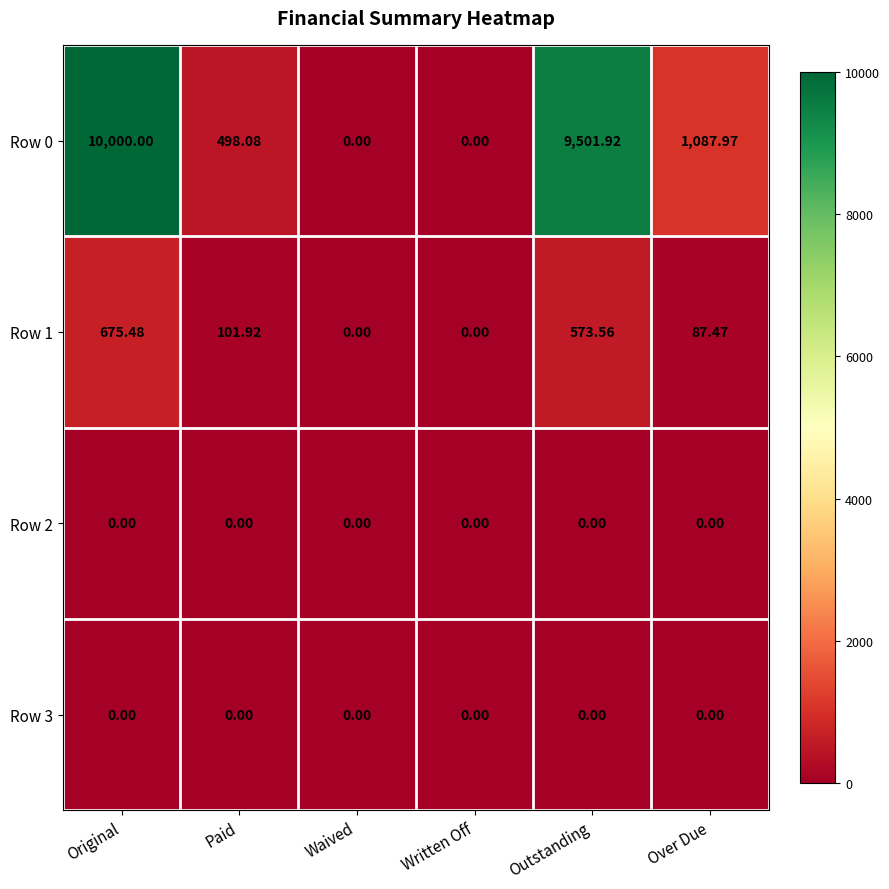

What is the greatest value displayed?

10000.0